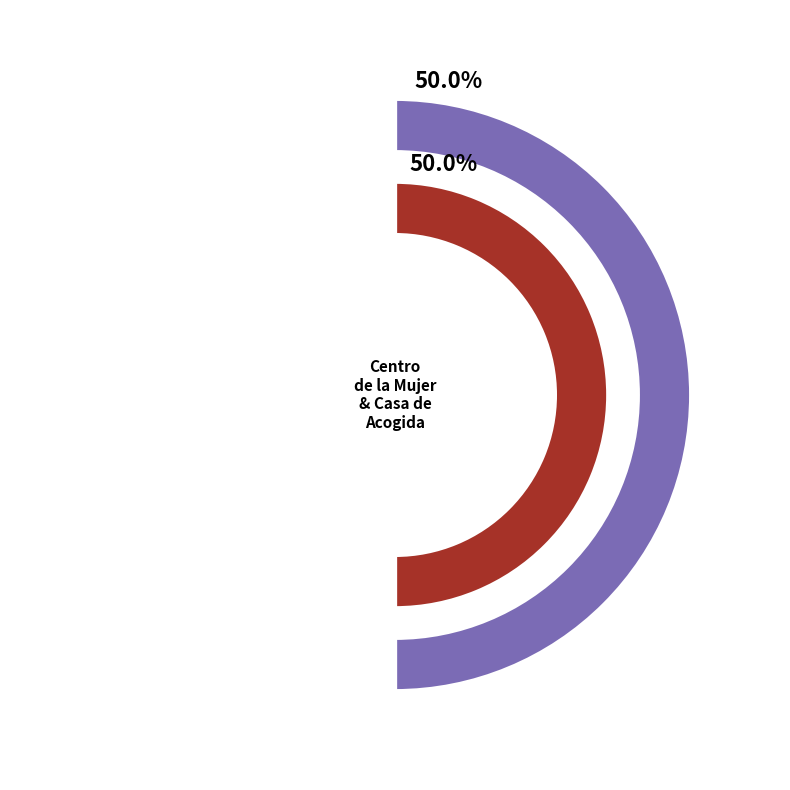

To the nearest percent, what portion does Centro de la Mujer represent?

50%